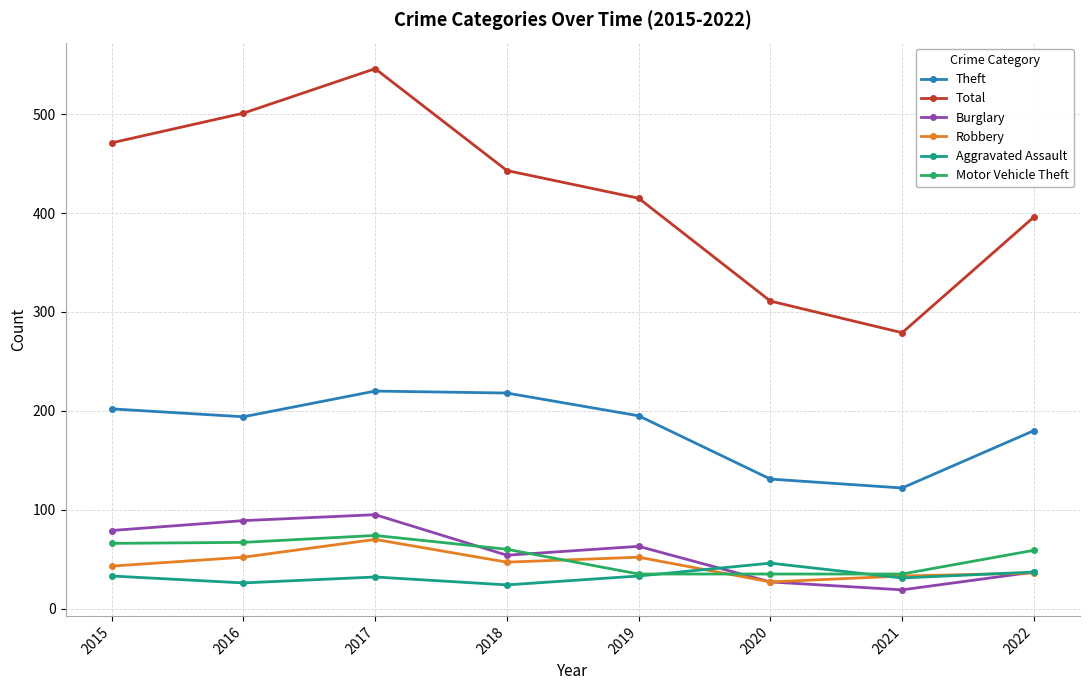

At which category does Total reach its first local valley?

2021